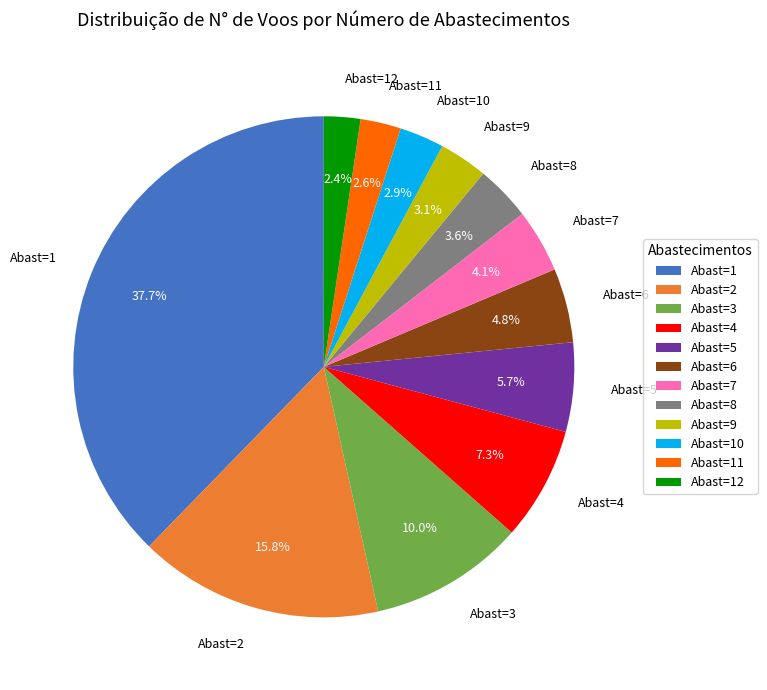

How many segments does this pie chart have?

12